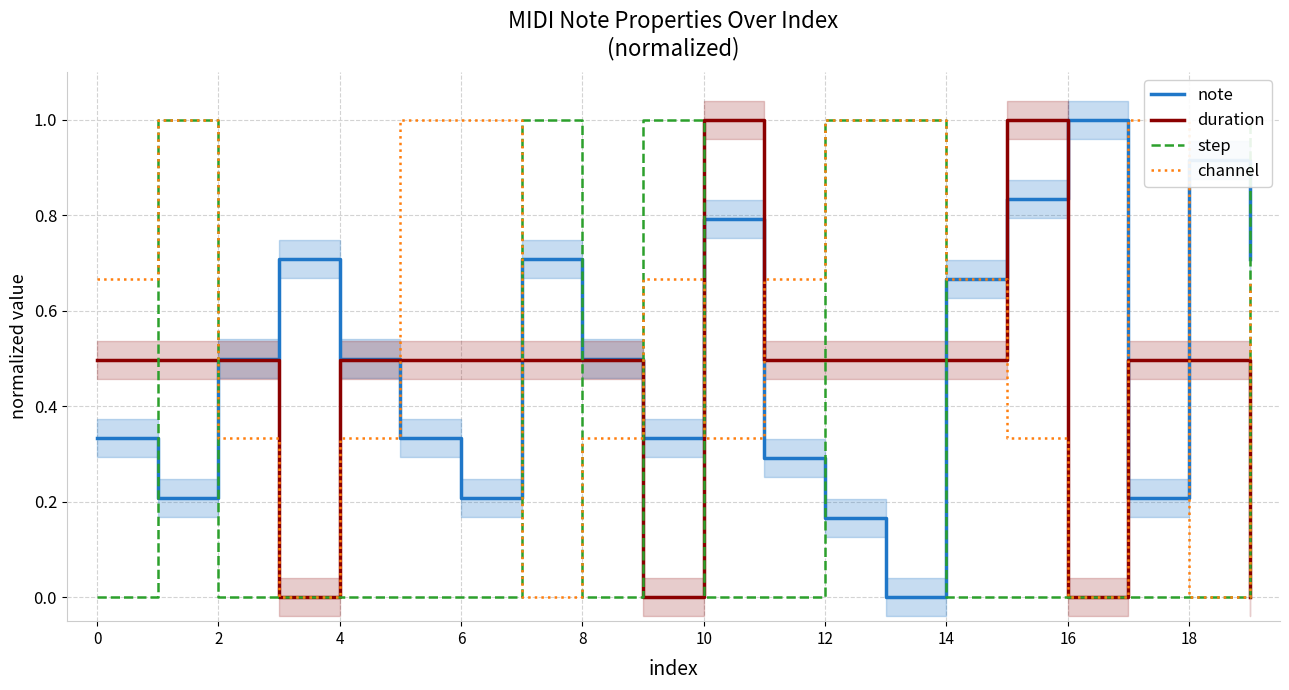

At how many categories does at least one series exceed 0?

20